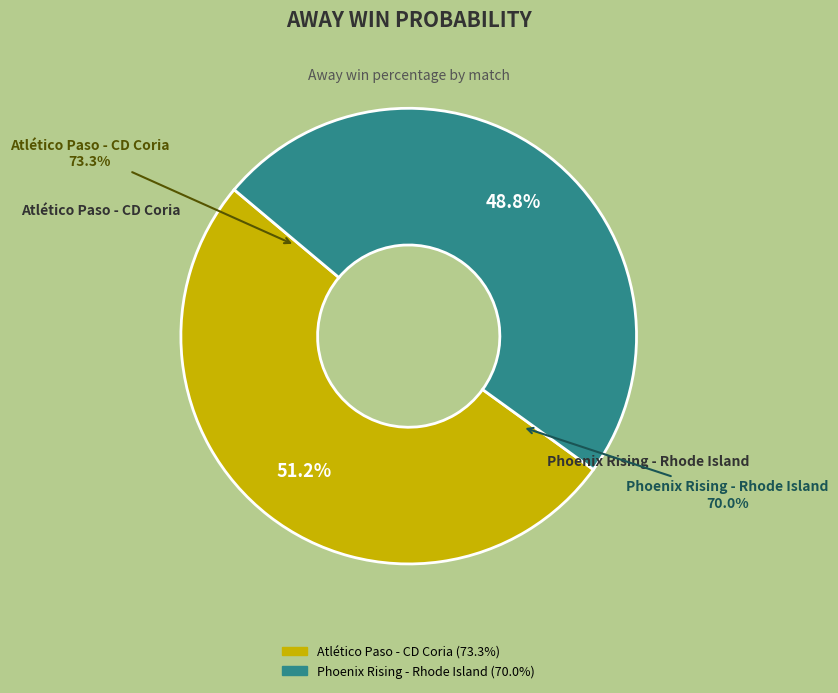

To the nearest percent, what portion does Atlético Paso - CD Coria represent?

51%